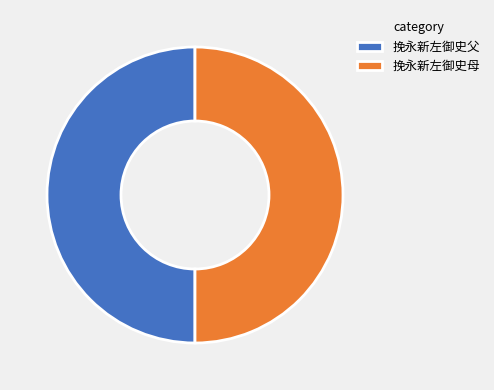

Approximately how many times larger is the value at 挽永新左御史父 compared to 挽永新左御史母?

1.0